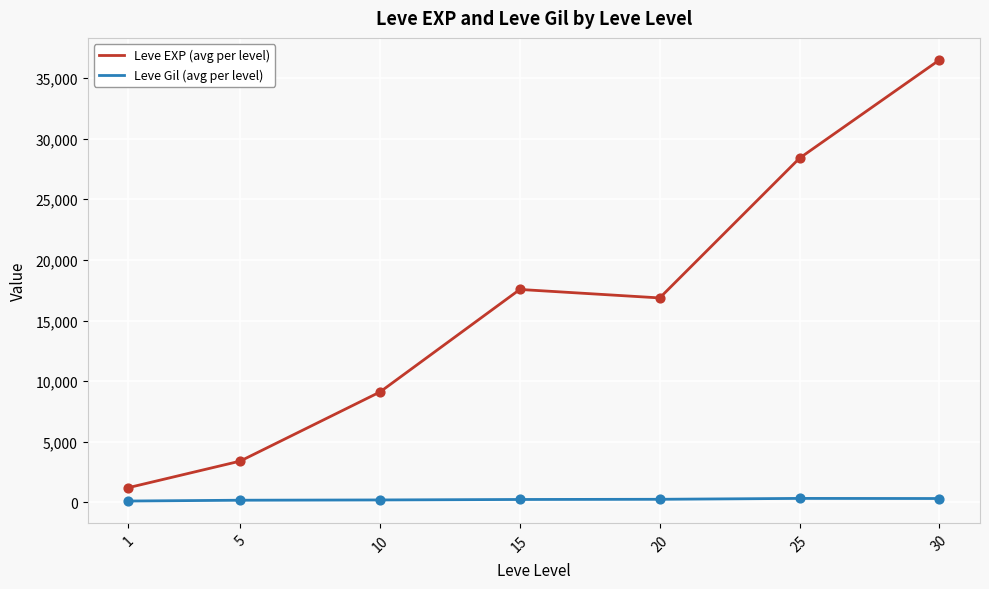

At how many categories does at least one series exceed 10200?

4